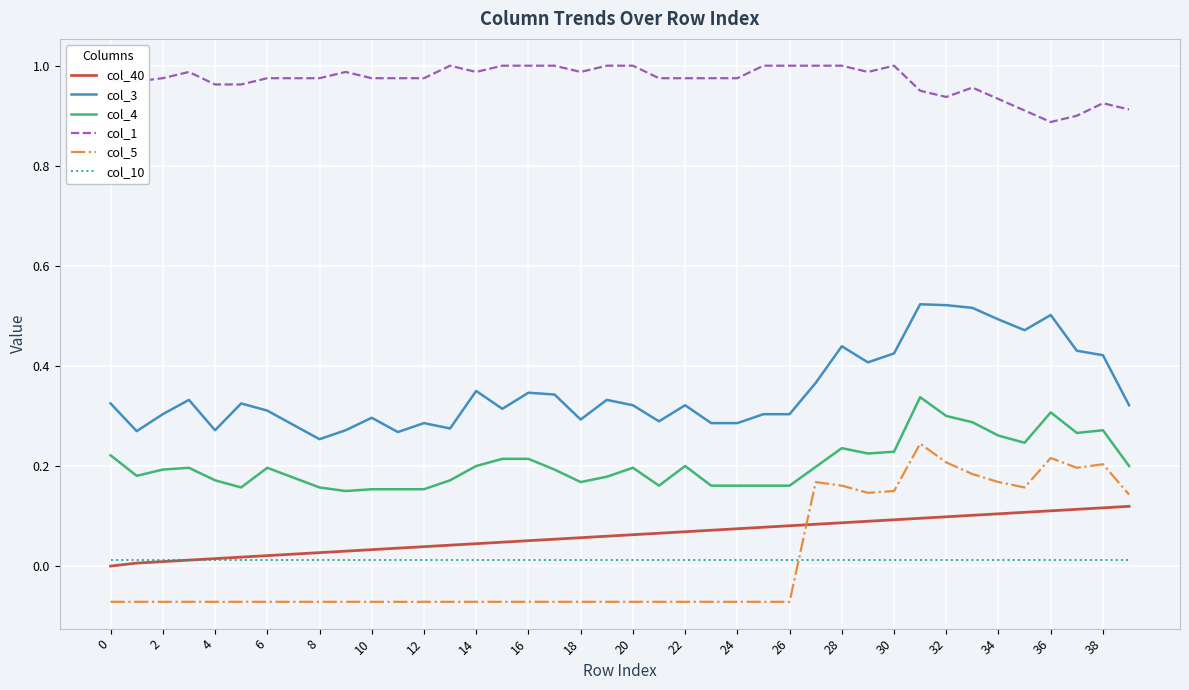

Which series has the widest spread of values?

col_5